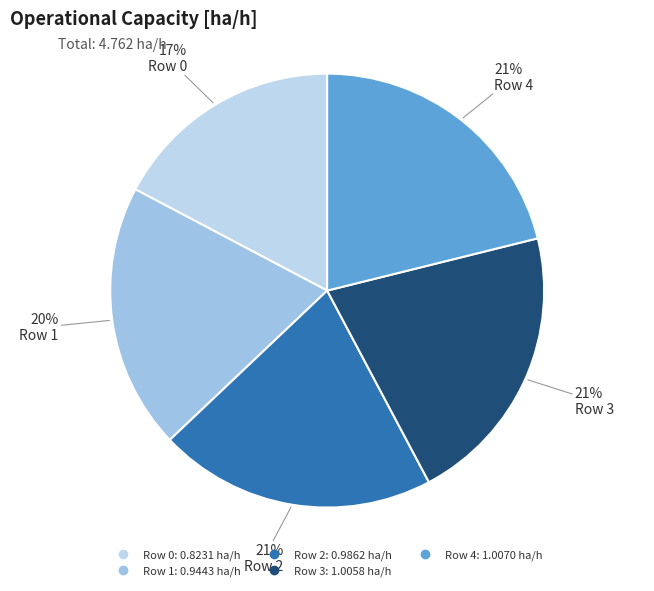

Do Row 1 and Row 2 together represent more than half of the pie?

No